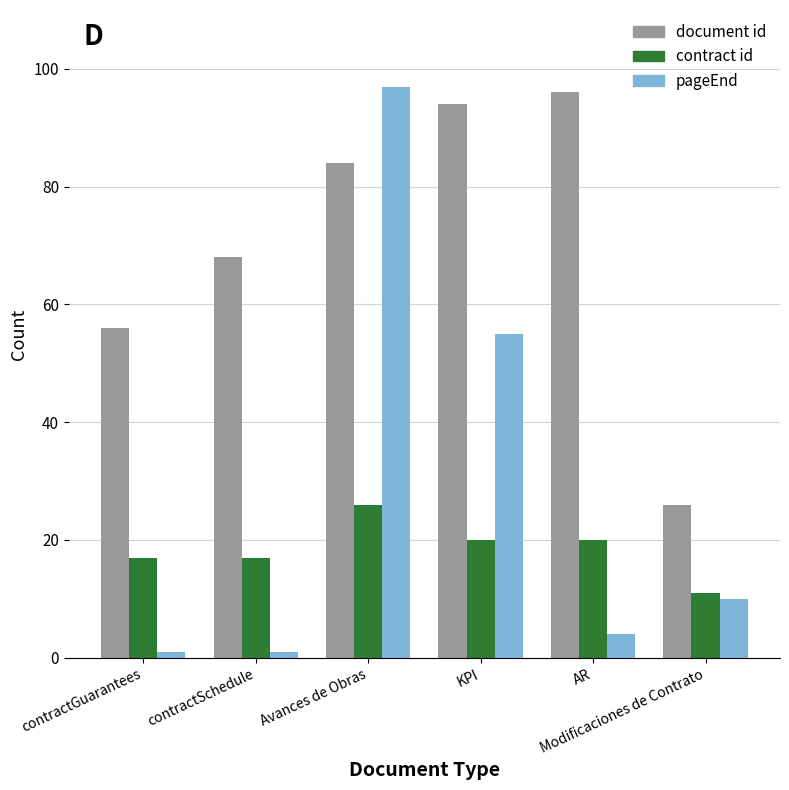

Is it true that contract id equals 7 at Avances de Obras?

False